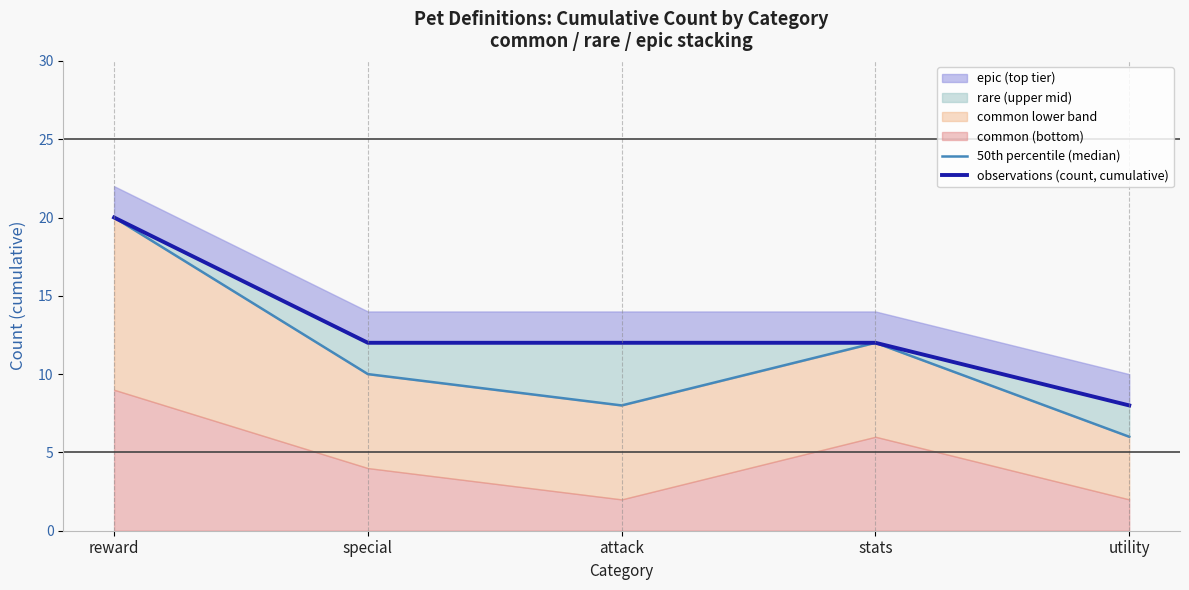

What is the average value of the 50th percentile (median) series?

11